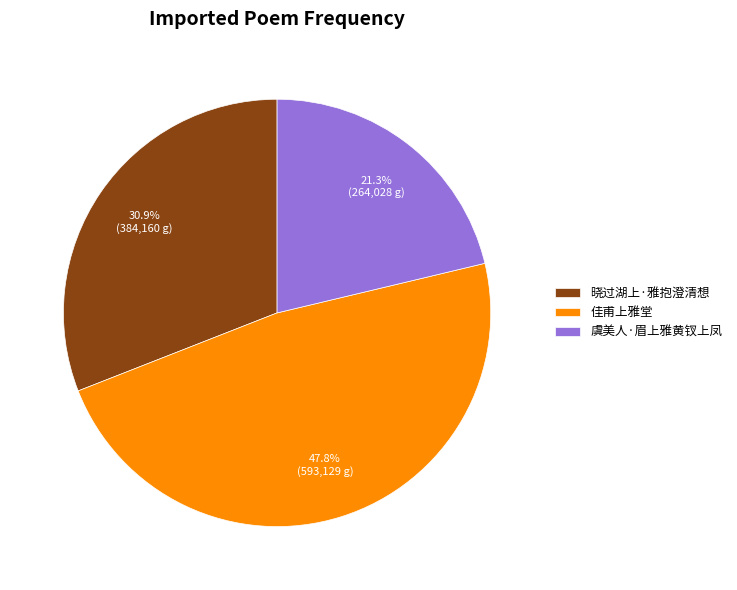

To the nearest percent, what portion does 虞美人·眉上雅黄钗上凤 represent?

21%